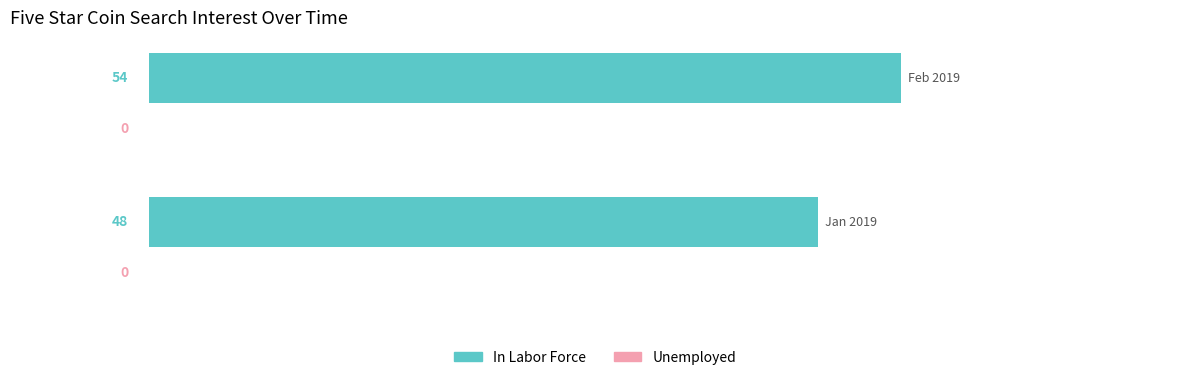

What is the sum of all values?

102